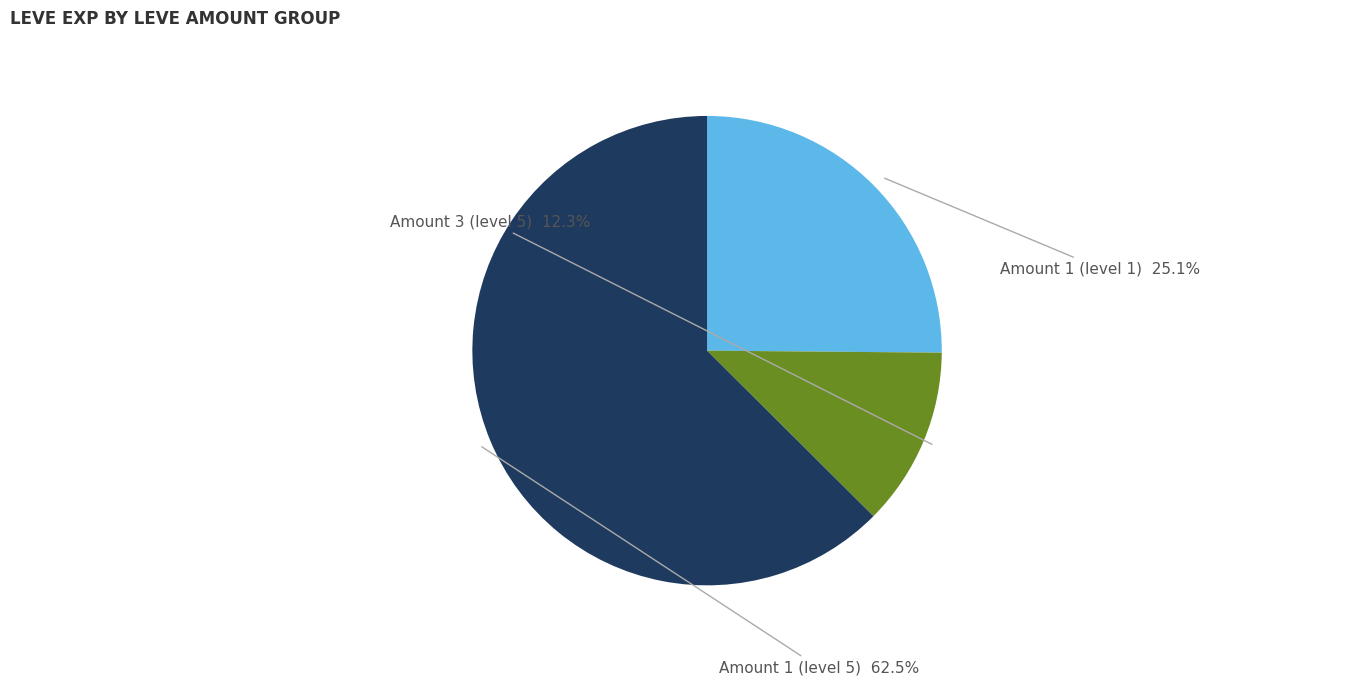

What is the ratio of the value at Amount 1 (level 5) to the value at Amount 1 (level 1)?

2.5